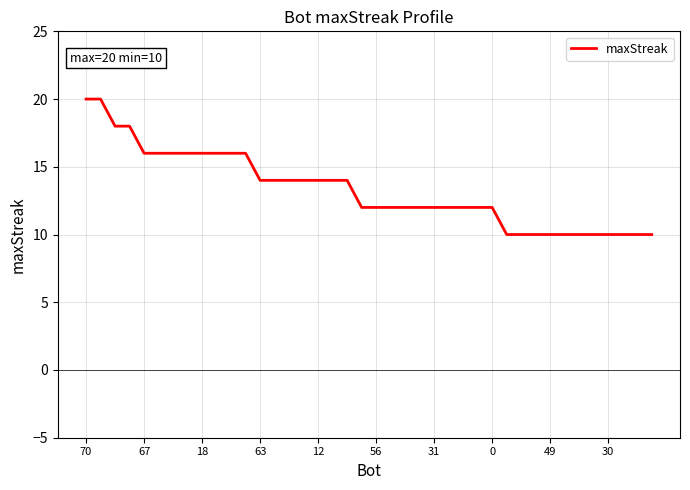

What is the minimum value shown in the chart?

10